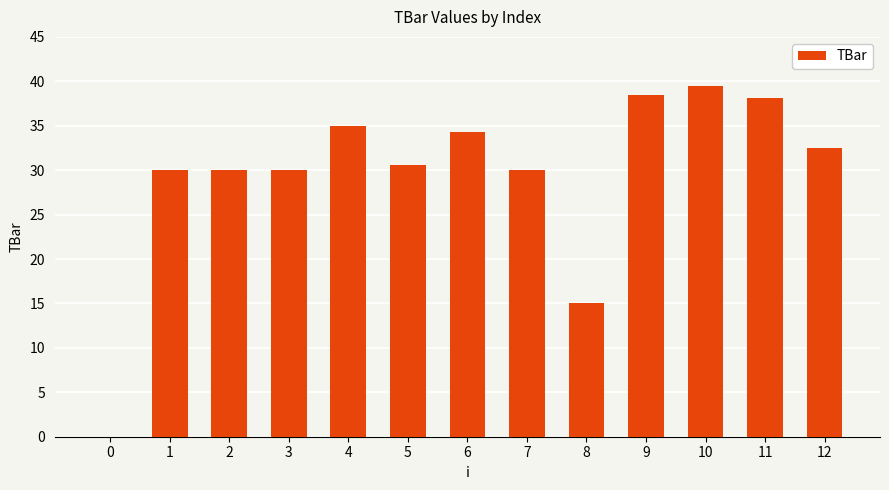

What is the change in value from 3 to 4?

+4.9